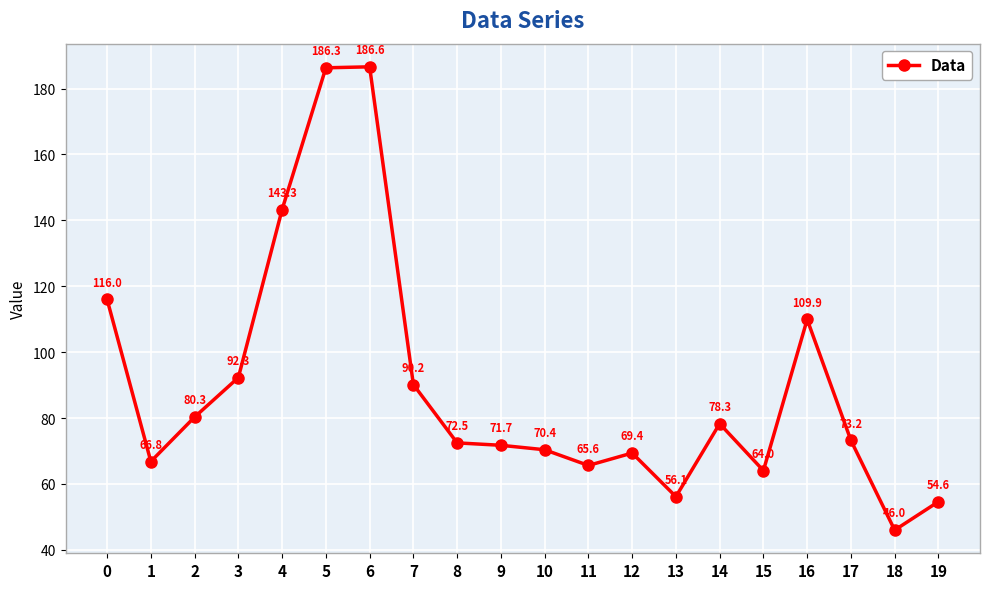

How many points are lower than both their immediate neighbors (excluding endpoints)?

5